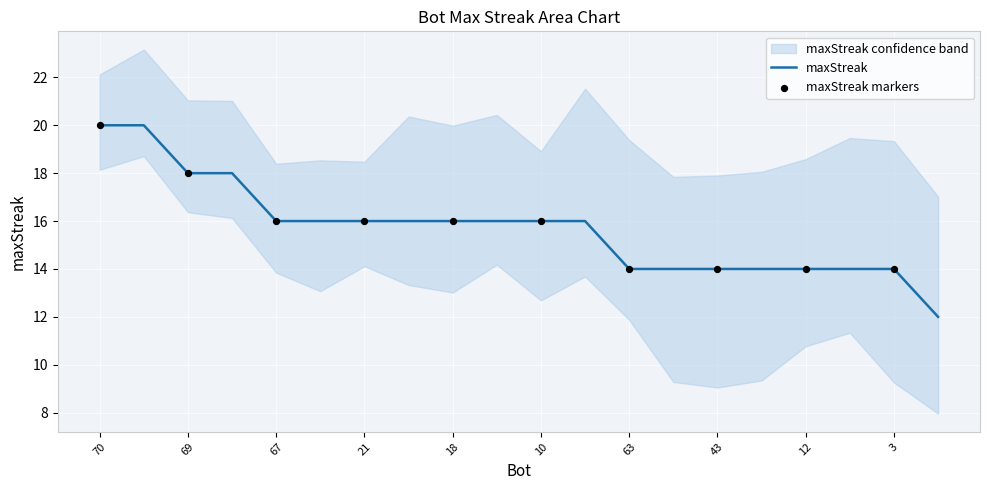

Approximately how many times larger is the value at 67 compared to 21?

1.0